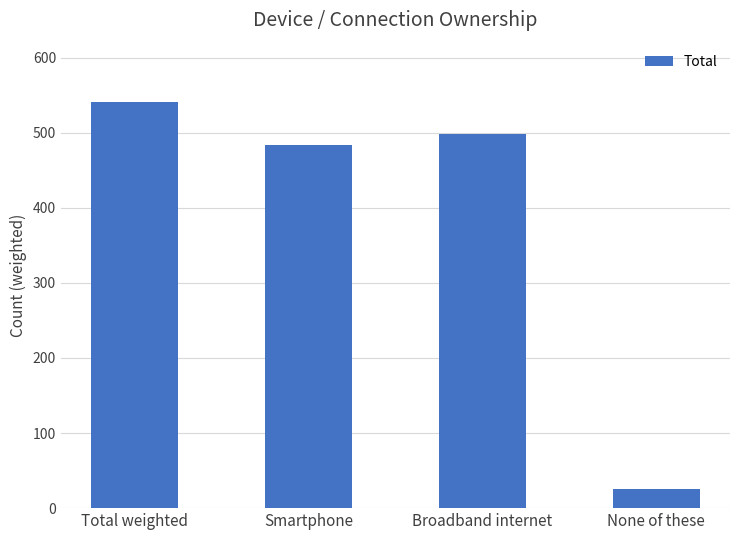

How many series are shown in this chart?

1